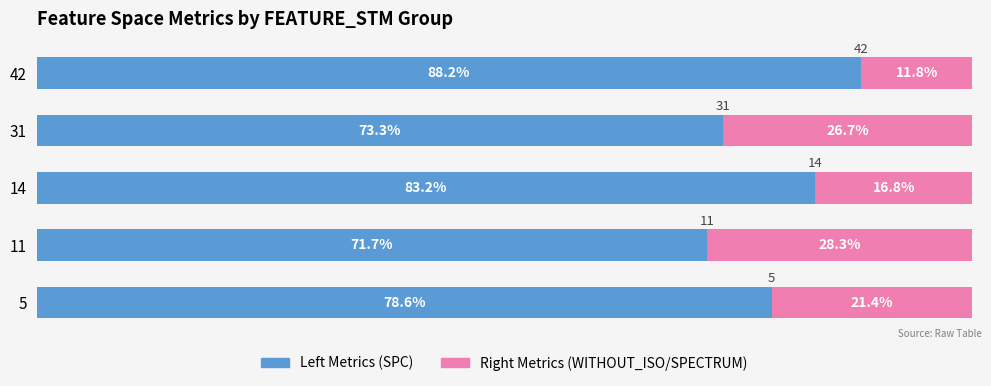

What is the total value across all series at 31?

100.0